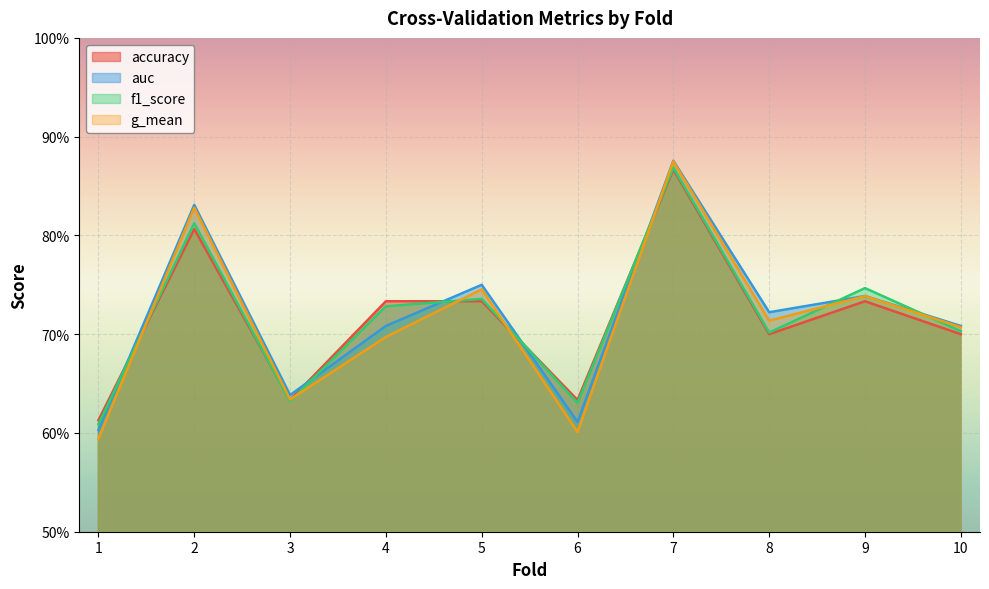

What is the maximum value shown in the chart?

0.9